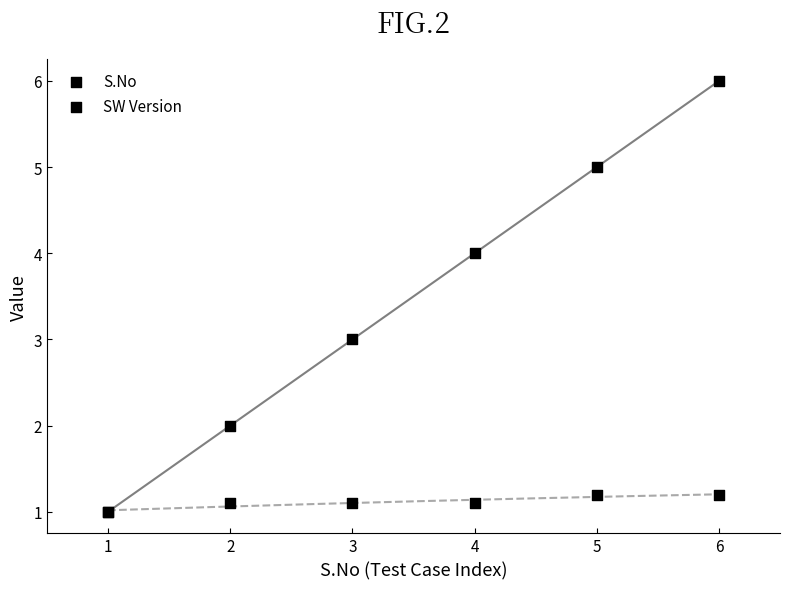

Which series contains the highest Y value?

S.No